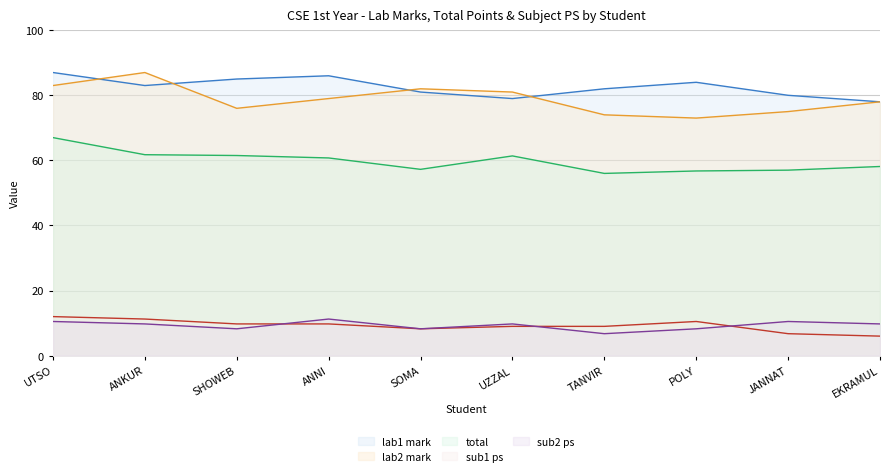

True or false: lab2 mark and total cross at least once.

False